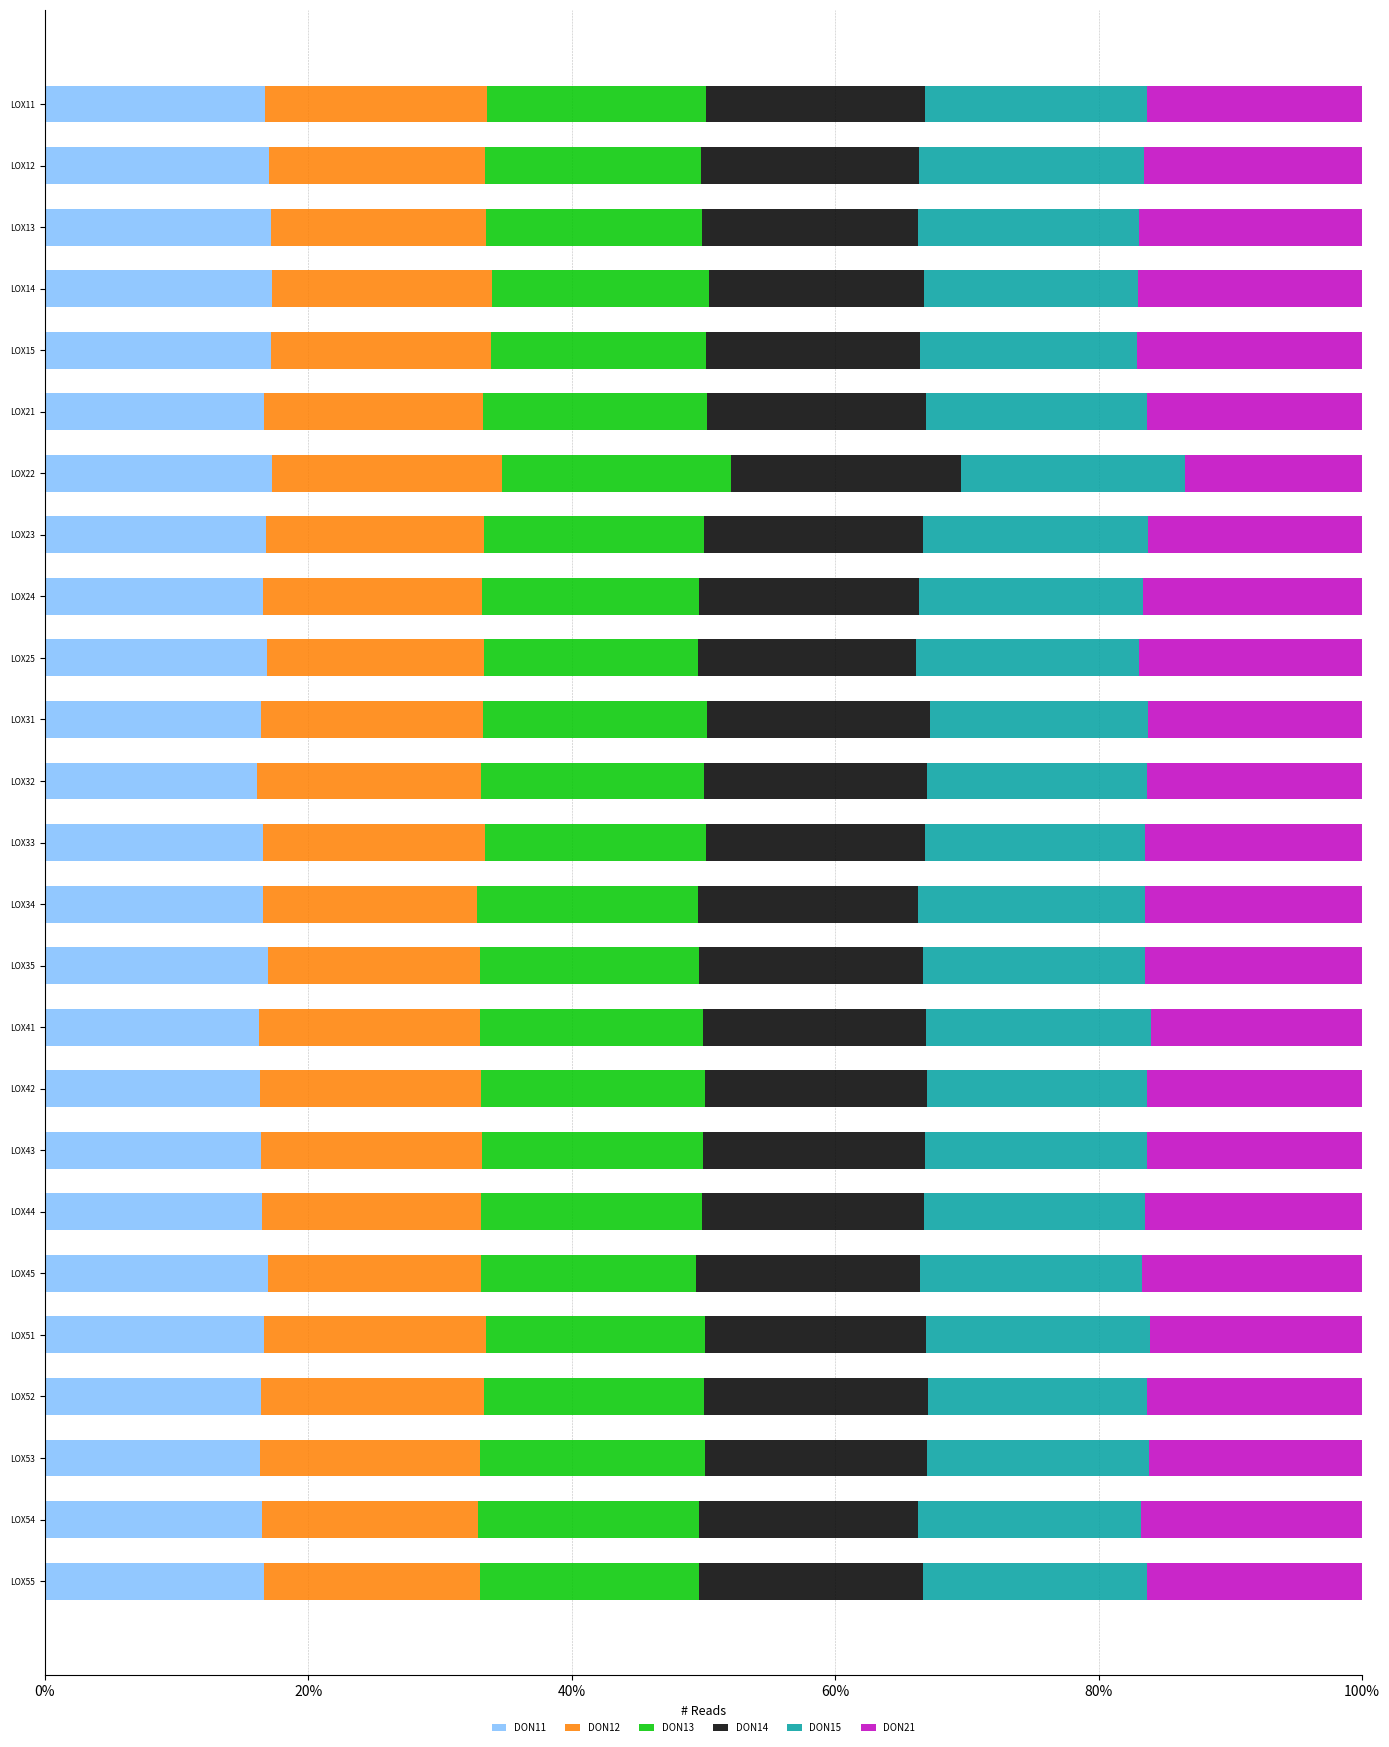

What is the minimum value for DON11?

16.1